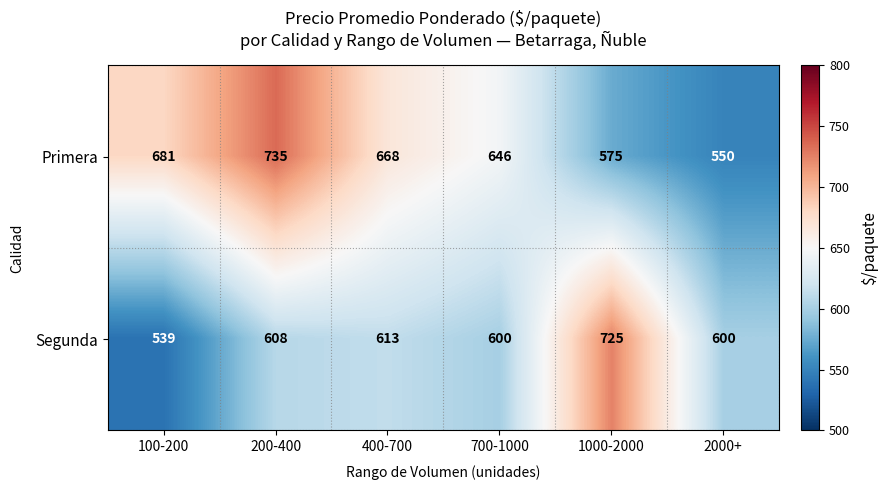

What is the smallest value displayed?

539